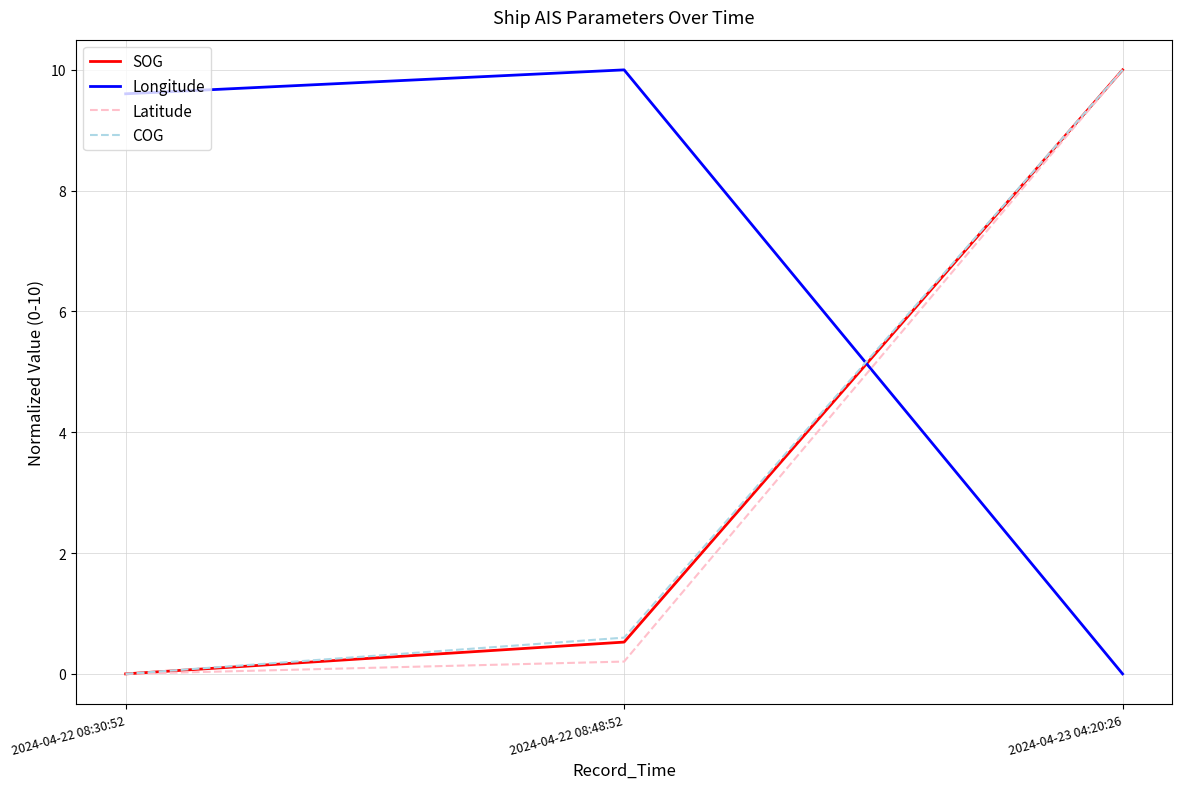

At which category is the sum across all series the highest?

2024-04-23 04:20:26